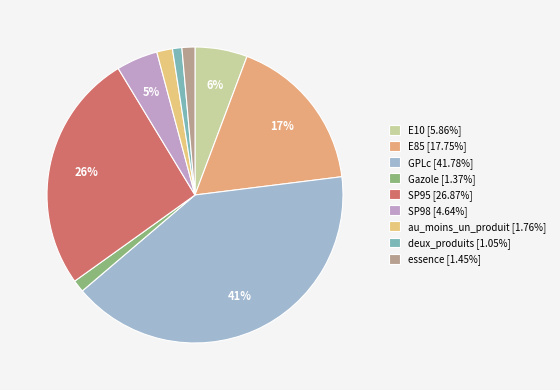

Is deux_produits the majority of the pie?

No